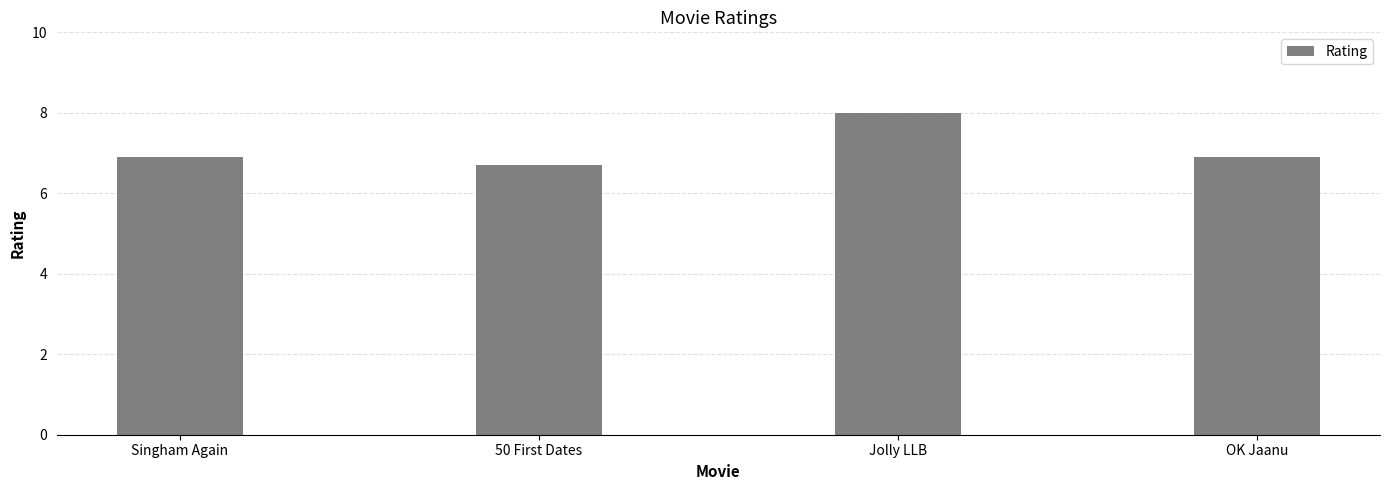

What is the approximate value at OK Jaanu?

6.9